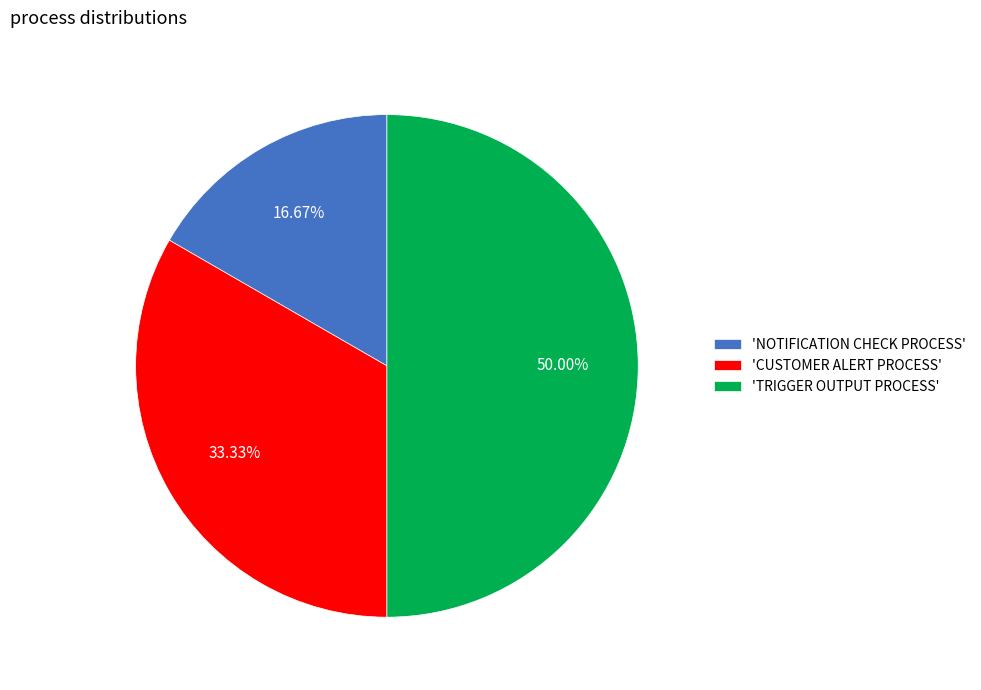

Which category has the smallest portion of the pie?

'NOTIFICATION CHECK PROCESS'